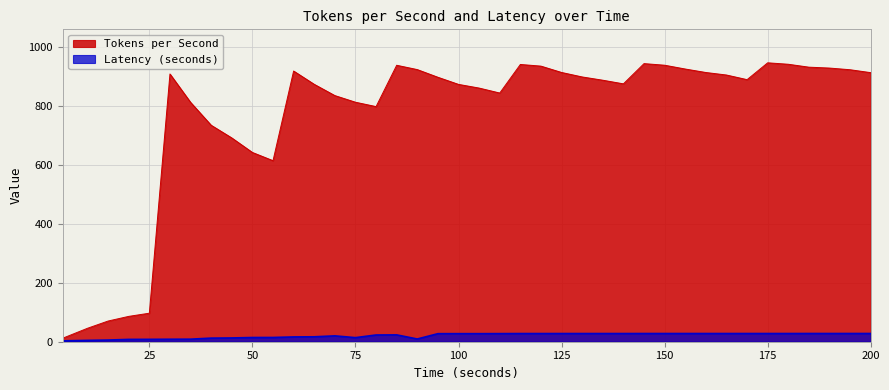

At which label is Tokens per Second closest to 479?

55